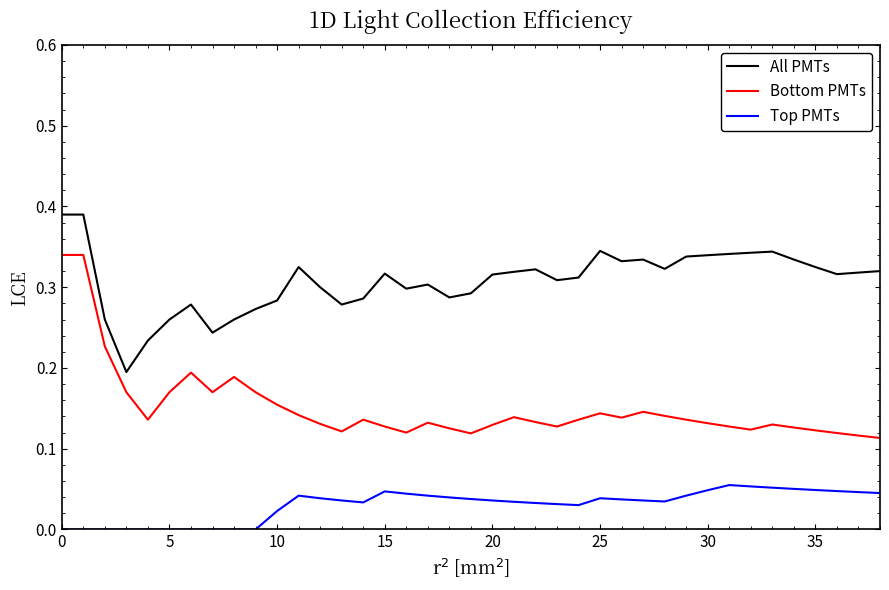

How many lines are shown in the chart?

3